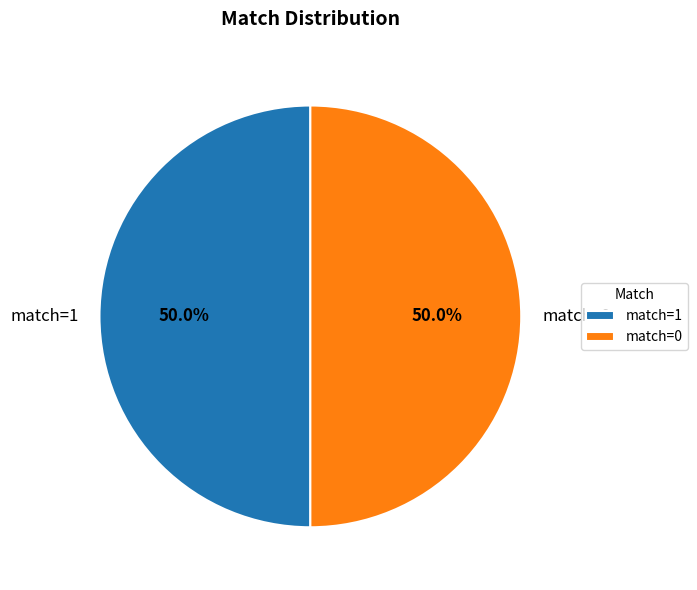

Count the number of slices in the pie.

2